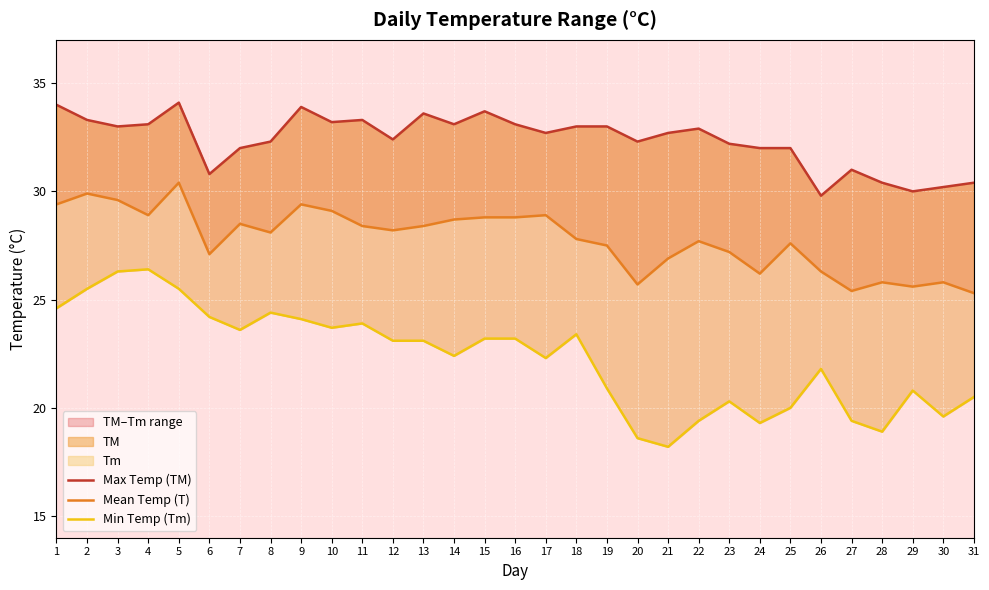

How many values in the Min Temp (Tm) series are below 23?

15